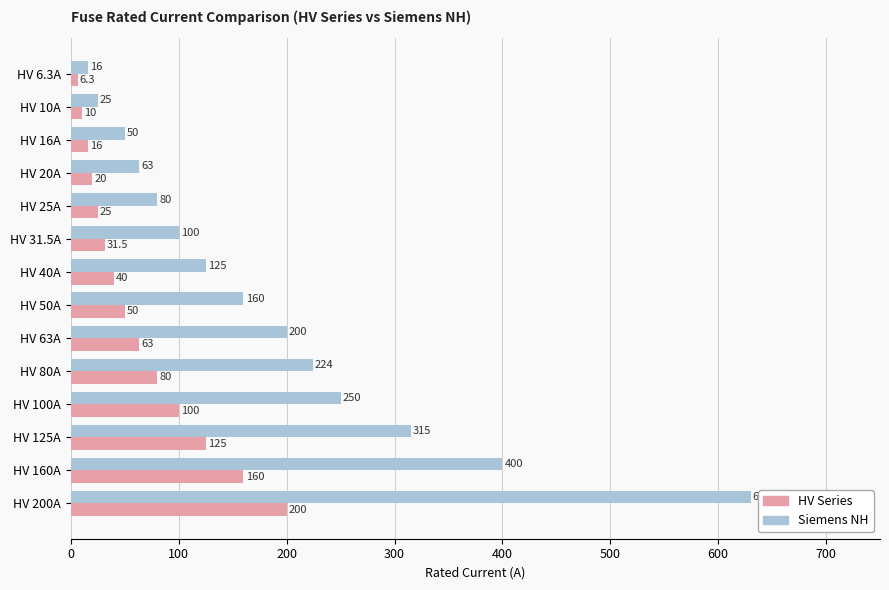

Rank the categories by HV Series value from highest to lowest.

HV 200A, HV 160A, HV 125A, HV 100A, HV 80A, HV 63A, HV 50A, HV 40A, HV 31.5A, HV 25A, HV 20A, HV 16A, HV 10A, HV 6.3A